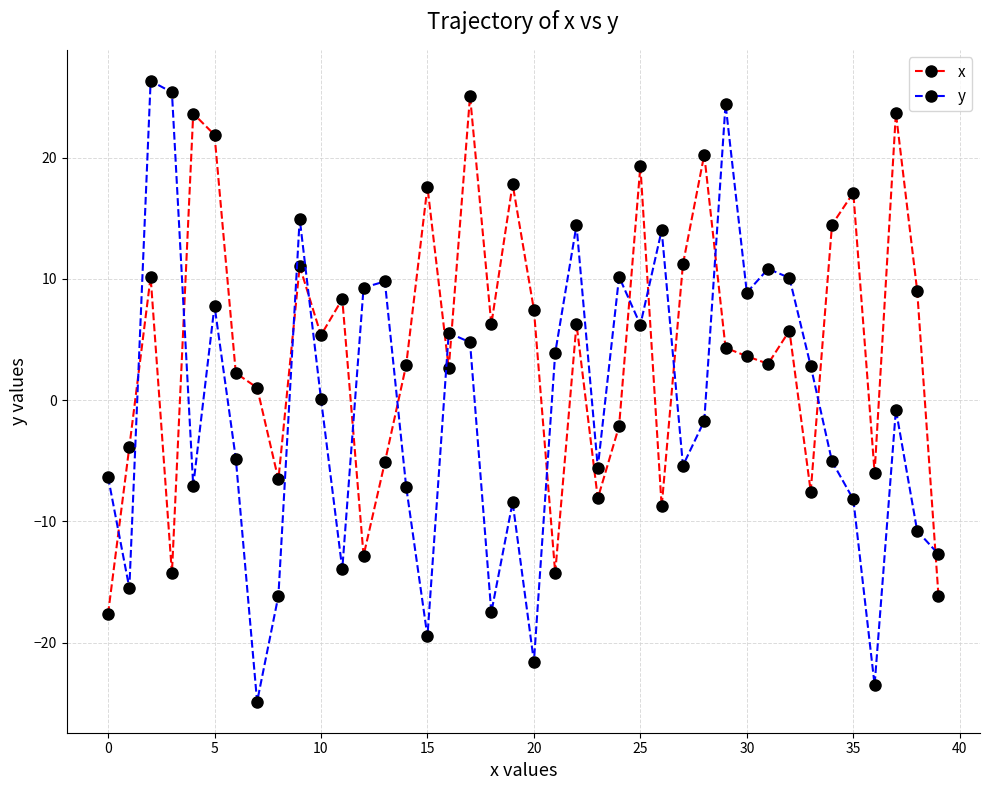

What is the value of the y point at the 18th from the left?

4.8